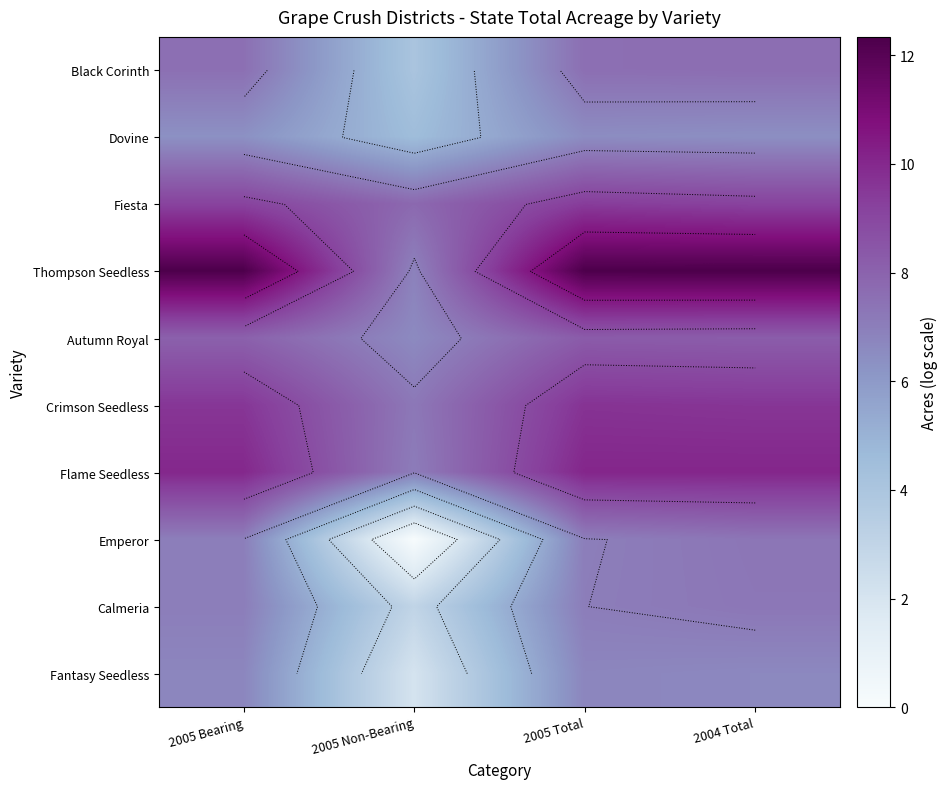

How many values in the Flame Seedless series are below 10?

1